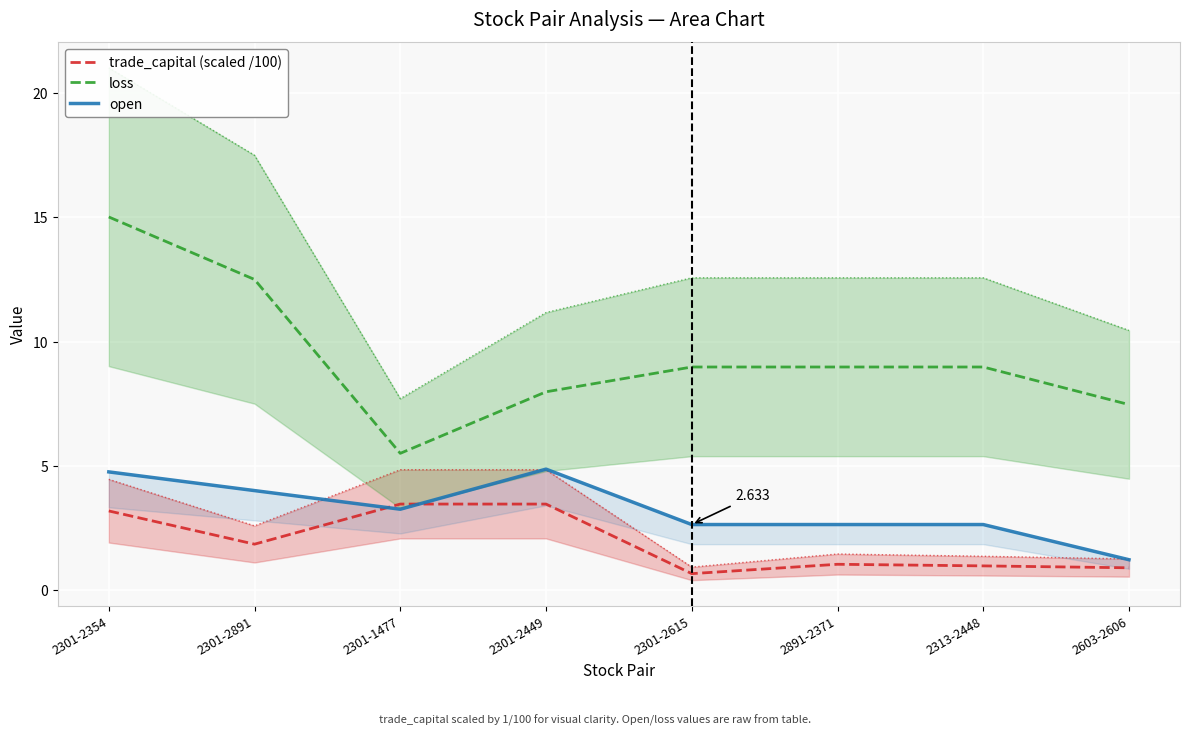

What is the label of the 5th point from the left?

2301-2615